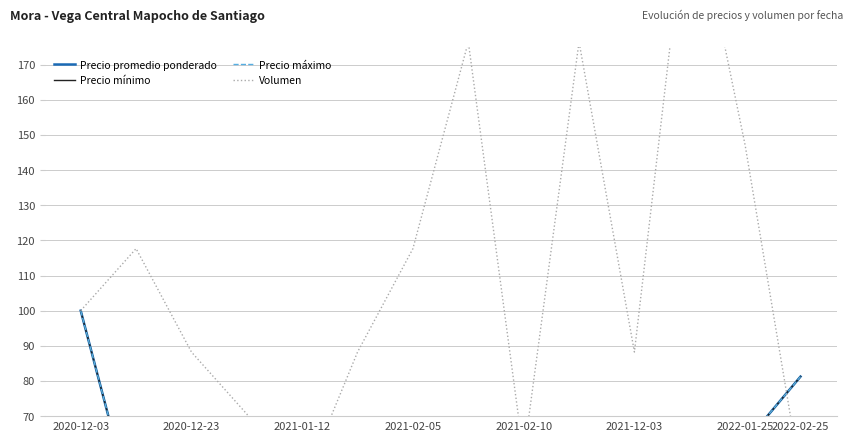

True or false: Precio promedio ponderado and Volumen cross at least once.

True